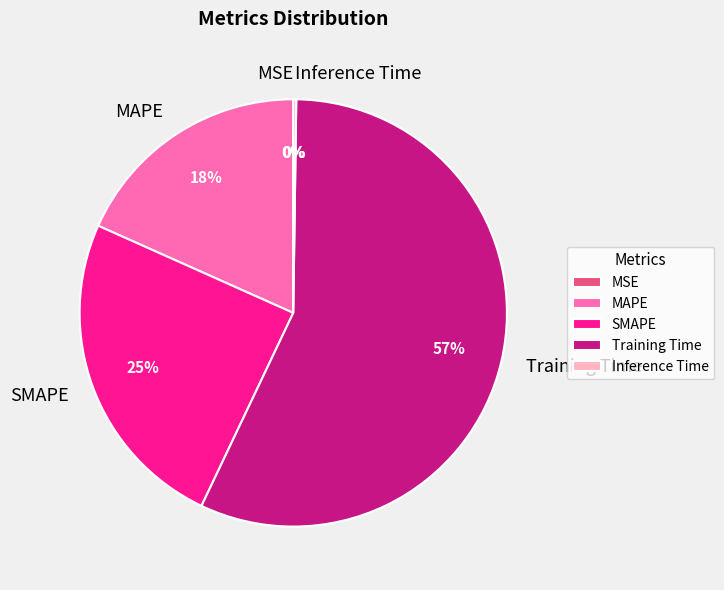

Is there any slice that represents more than half of the pie?

Yes